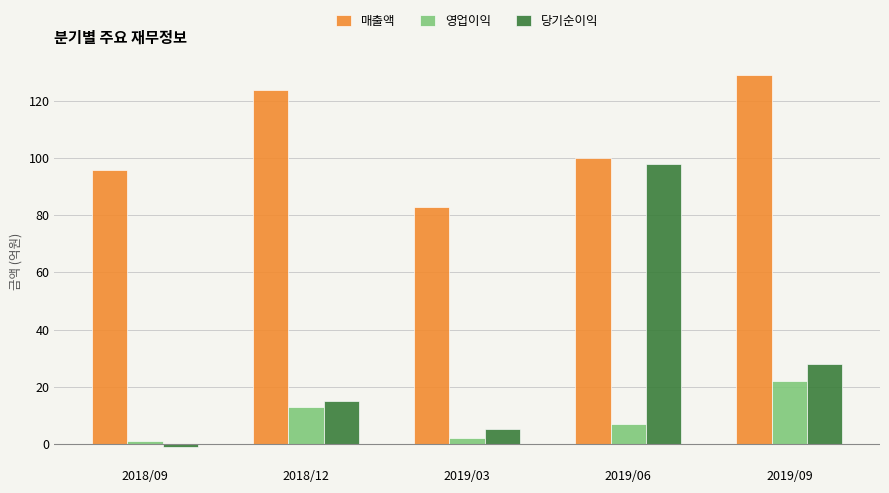

True or false: 당기순이익 has a value of 98 at 2019/06.

True